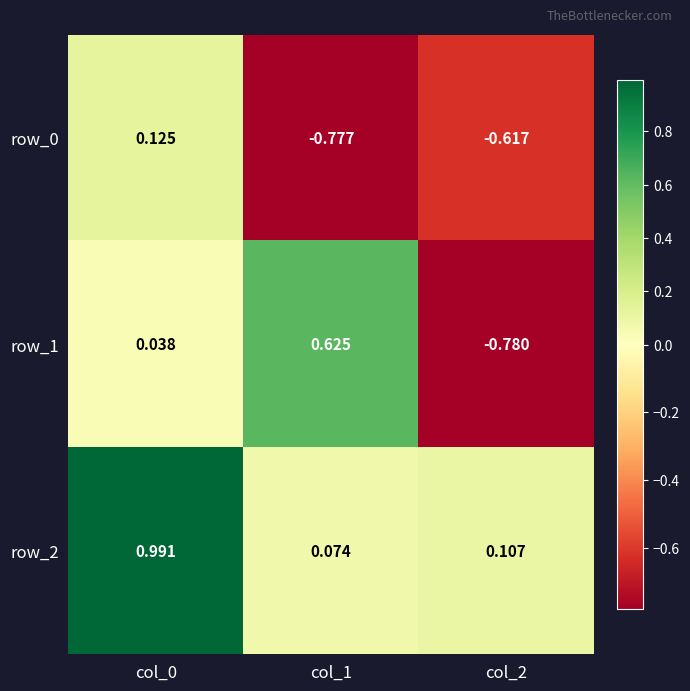

Is the value of row_2 at col_0 greater than the value of row_1 at col_2?

Yes